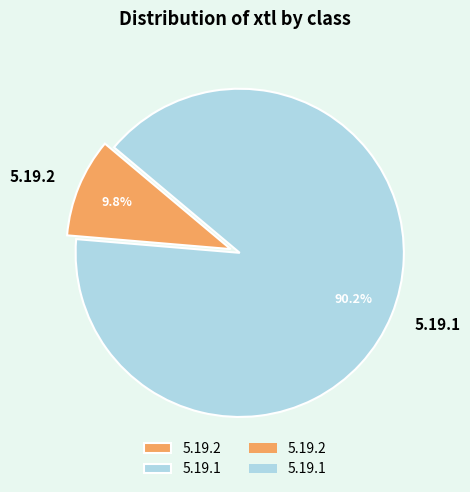

Count the number of slices in the pie.

2